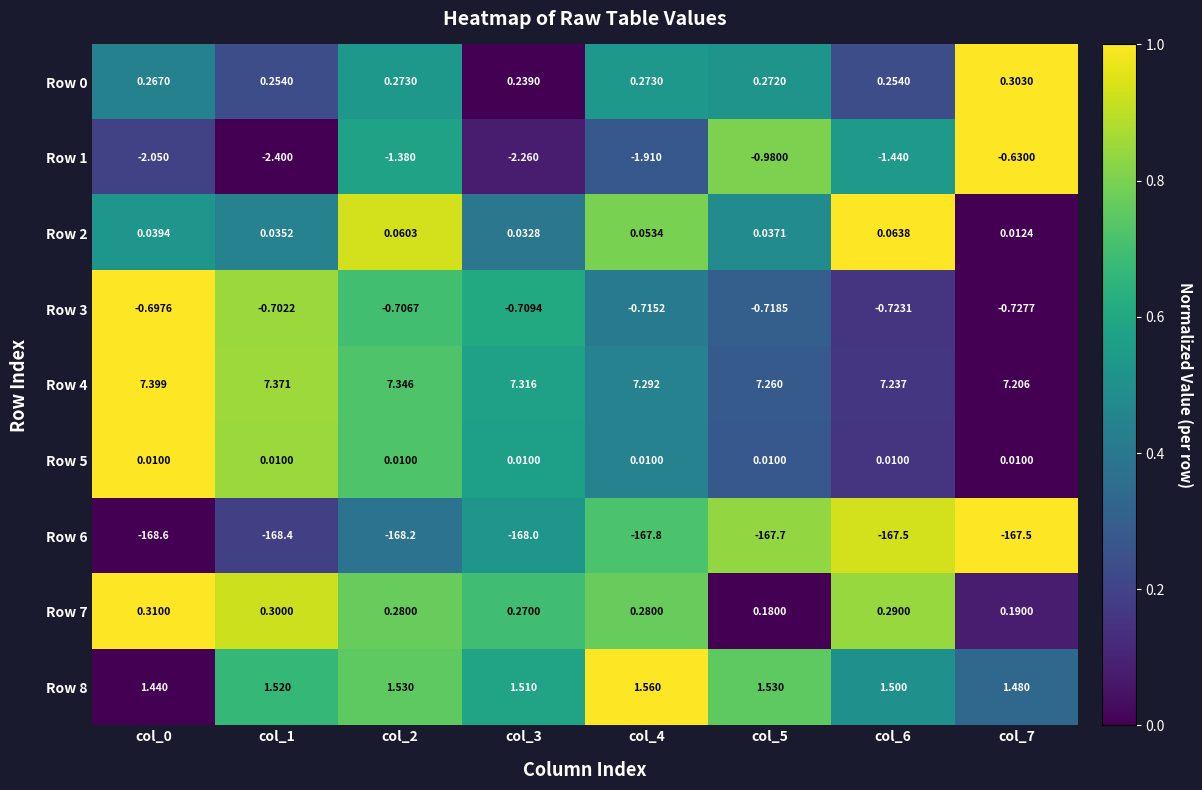

Reading right to left, what are all the values shown in this chart?

Row 0: col_7=0.3	col_6=0.3	col_5=0.3	col_4=0.3	col_3=0.2	col_2=0.3	col_1=0.3	col_0=0.3
Row 1: col_7=-0.6	col_6=-1.4	col_5=-1.0	col_4=-1.9	col_3=-2.3	col_2=-1.4	col_1=-2.4	col_0=-2.0
Row 2: col_7=0.0	col_6=0.1	col_5=0.0	col_4=0.1	col_3=0.0	col_2=0.1	col_1=0.0	col_0=0.0
Row 3: col_7=-0.7	col_6=-0.7	col_5=-0.7	col_4=-0.7	col_3=-0.7	col_2=-0.7	col_1=-0.7	col_0=-0.7
Row 4: col_7=7.2	col_6=7.2	col_5=7.3	col_4=7.3	col_3=7.3	col_2=7.3	col_1=7.4	col_0=7.4
Row 5: col_7=0.0	col_6=0.0	col_5=0.0	col_4=0.0	col_3=0.0	col_2=0.0	col_1=0.0	col_0=0.0
Row 6: col_7=-167.5	col_6=-167.5	col_5=-167.7	col_4=-167.8	col_3=-168.0	col_2=-168.2	col_1=-168.4	col_0=-168.6
Row 7: col_7=0.2	col_6=0.3	col_5=0.2	col_4=0.3	col_3=0.3	col_2=0.3	col_1=0.3	col_0=0.3
Row 8: col_7=1.5	col_6=1.5	col_5=1.5	col_4=1.6	col_3=1.5	col_2=1.5	col_1=1.5	col_0=1.4